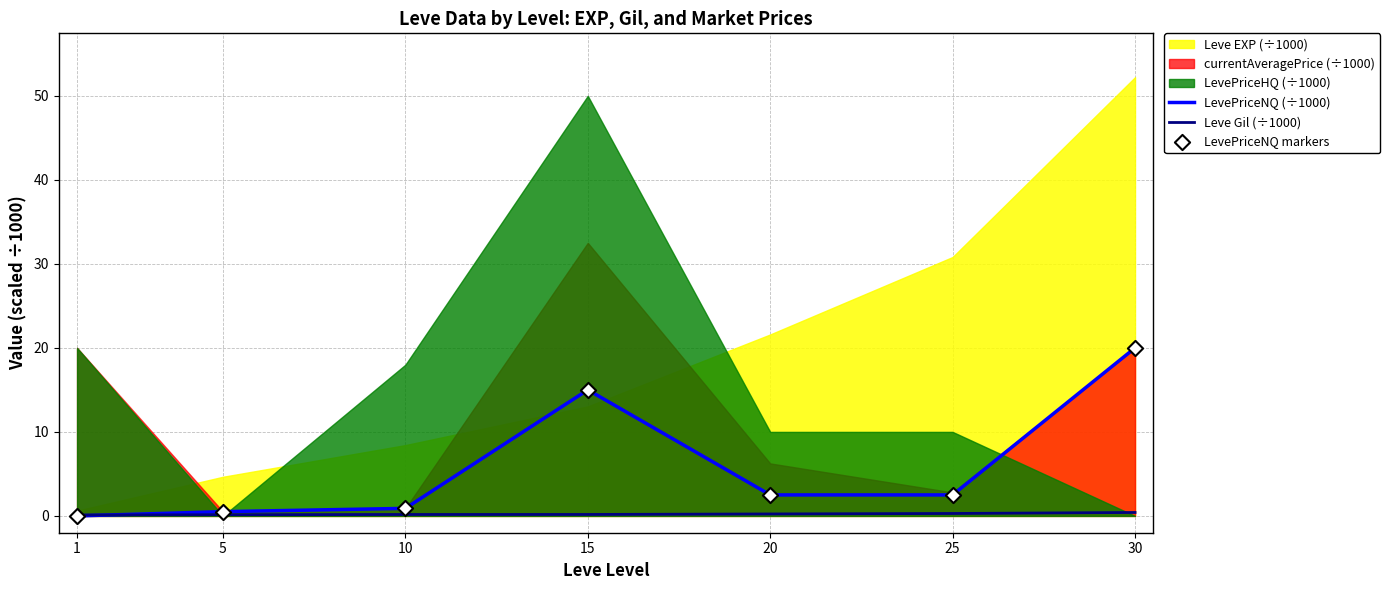

At which category is the sum across all series the highest?

30